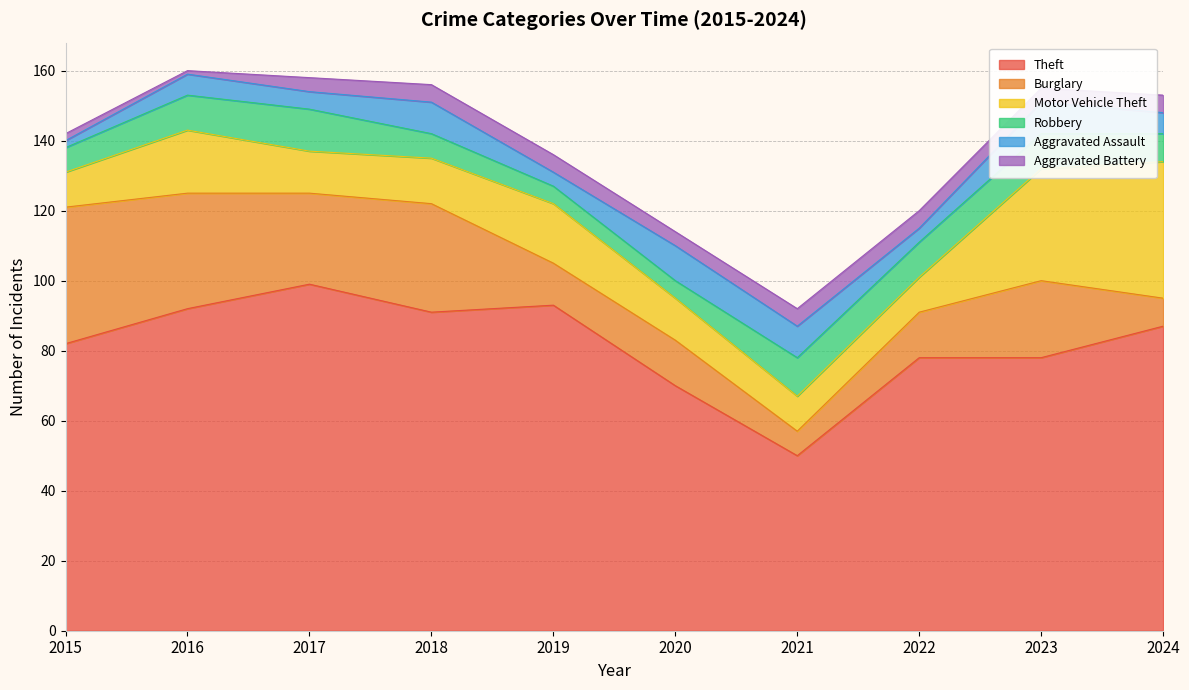

Is the value of Robbery at 2015 greater than the value of Aggravated Assault at 2021?

No